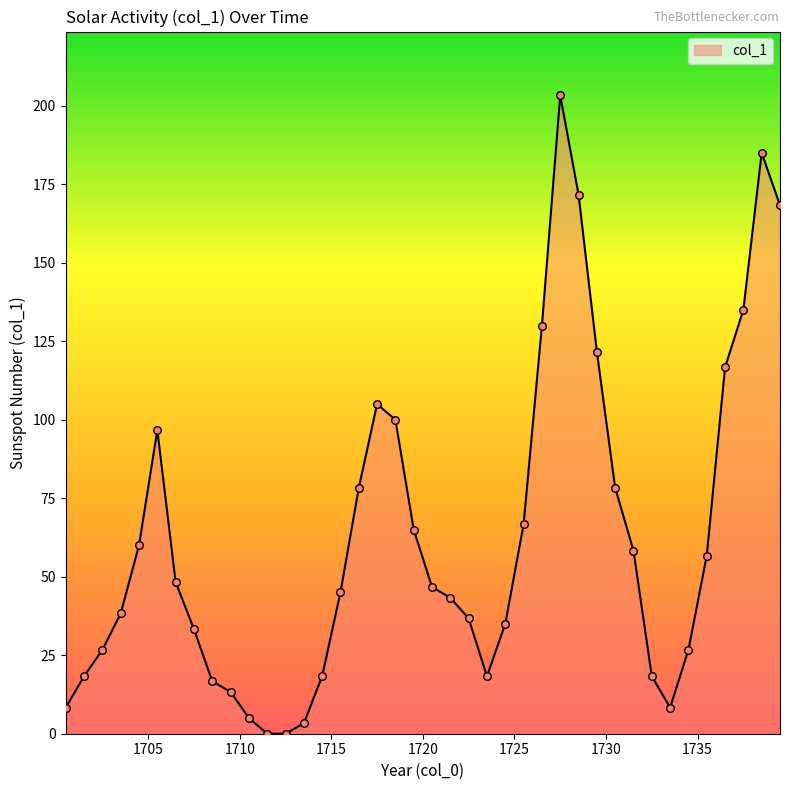

What is the difference between the maximum and minimum values?

203.3